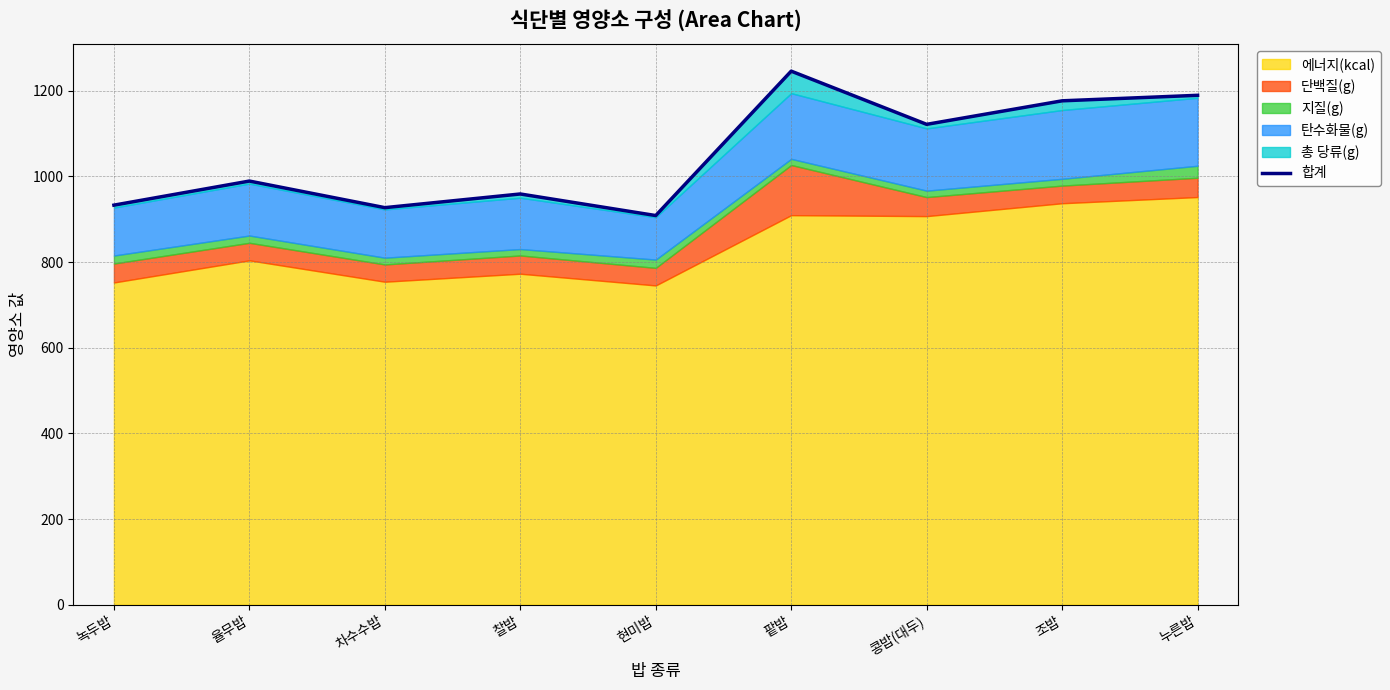

How many data points are less than 989?

4